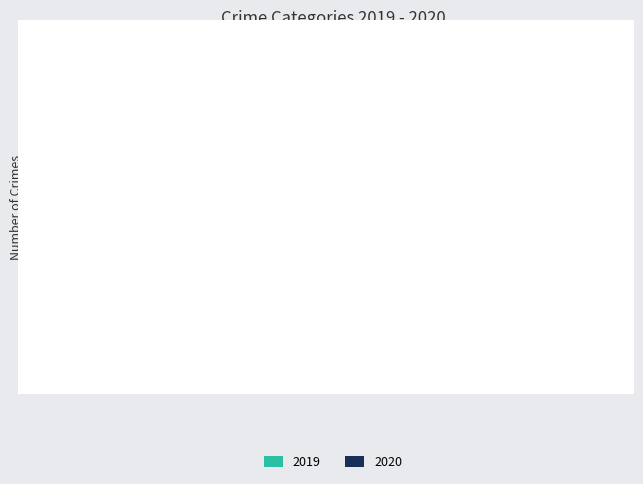

Is it true that 2020 equals 6 at Robbery?

True